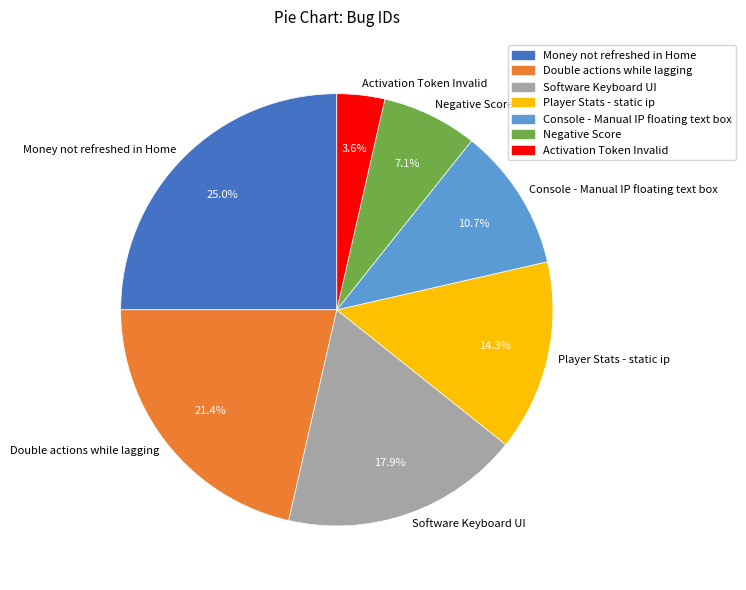

Is Console - Manual IP floating text box the majority of the pie?

No